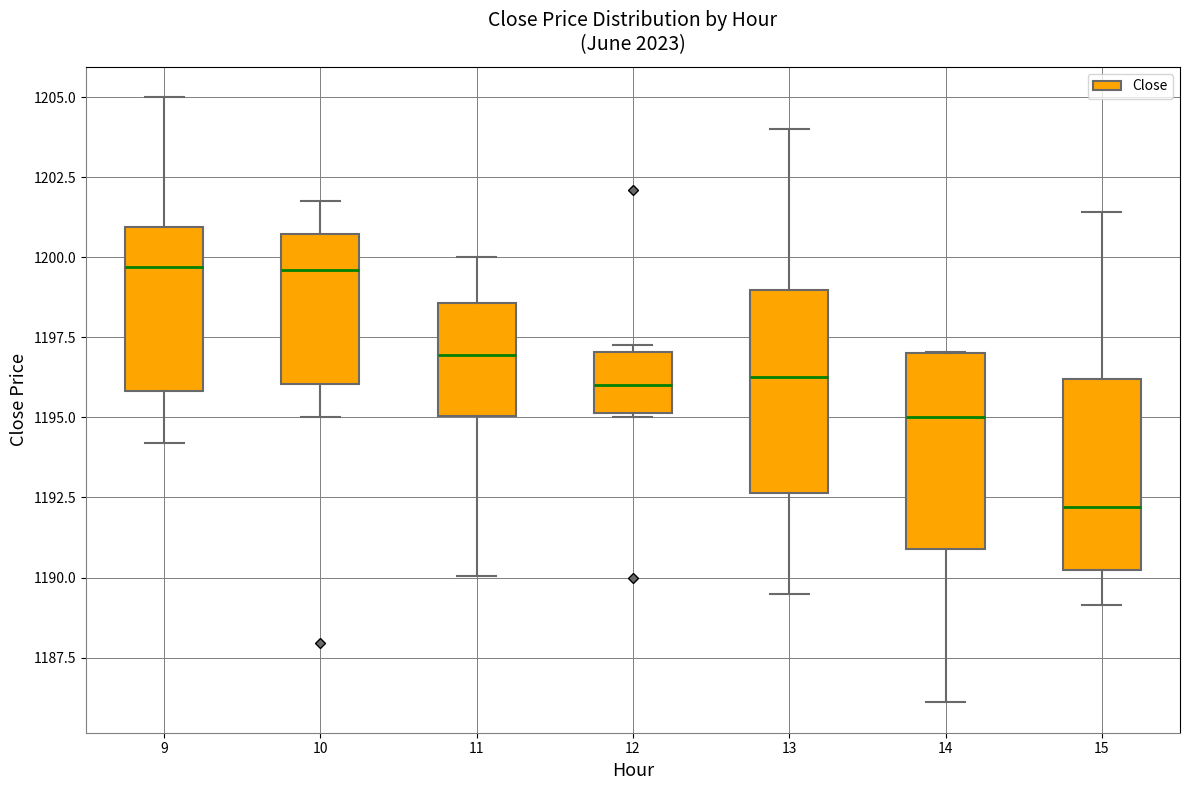

Reading left to right, transcribe this box plot: for each box, give where its median line is, the range the box spans, and where its two whiskers end, as read against the y-axis. The values are not printed on the chart, so give them approximately, as read against the axis.

9: median 1199.5, box 1196.0 to 1201.0, whiskers 1194.0 to 1205.0
10: median 1199.5, box 1196.0 to 1200.5, whiskers 1195.0 to 1202.0
11: median 1197.0, box 1195.0 to 1198.5, whiskers 1190.0 to 1200.0
12: median 1196.0, box 1195.0 to 1197.0, whiskers 1195.0 to 1197.5
13: median 1196.5, box 1192.5 to 1199.0, whiskers 1189.5 to 1204.0
14: median 1195.0, box 1191.0 to 1197.0, whiskers 1186.0 to 1197.0
15: median 1192.0, box 1190.5 to 1196.0, whiskers 1189.0 to 1201.5